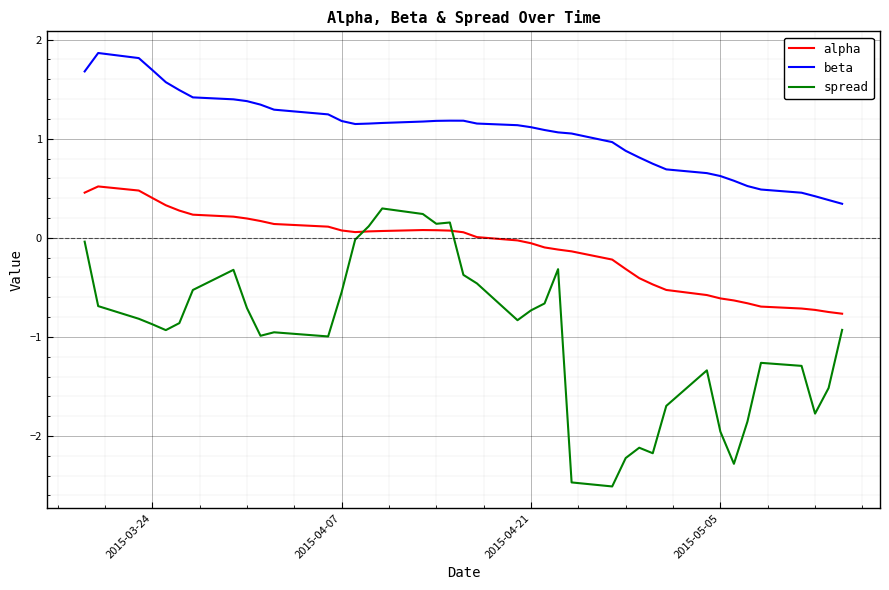

What are all the series names shown in the legend?

alpha, beta, spread